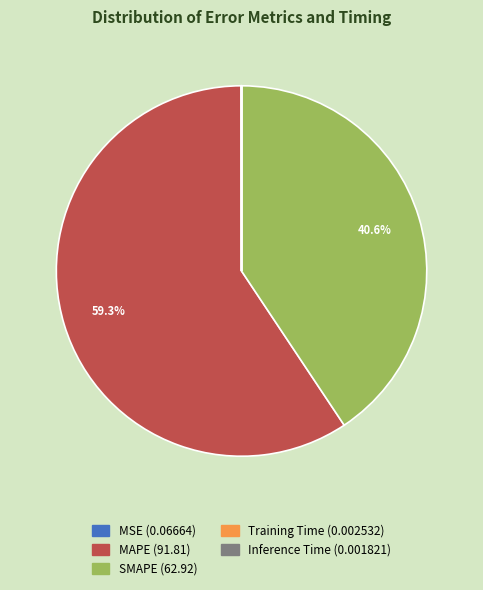

Is there any slice that represents more than half of the pie?

Yes